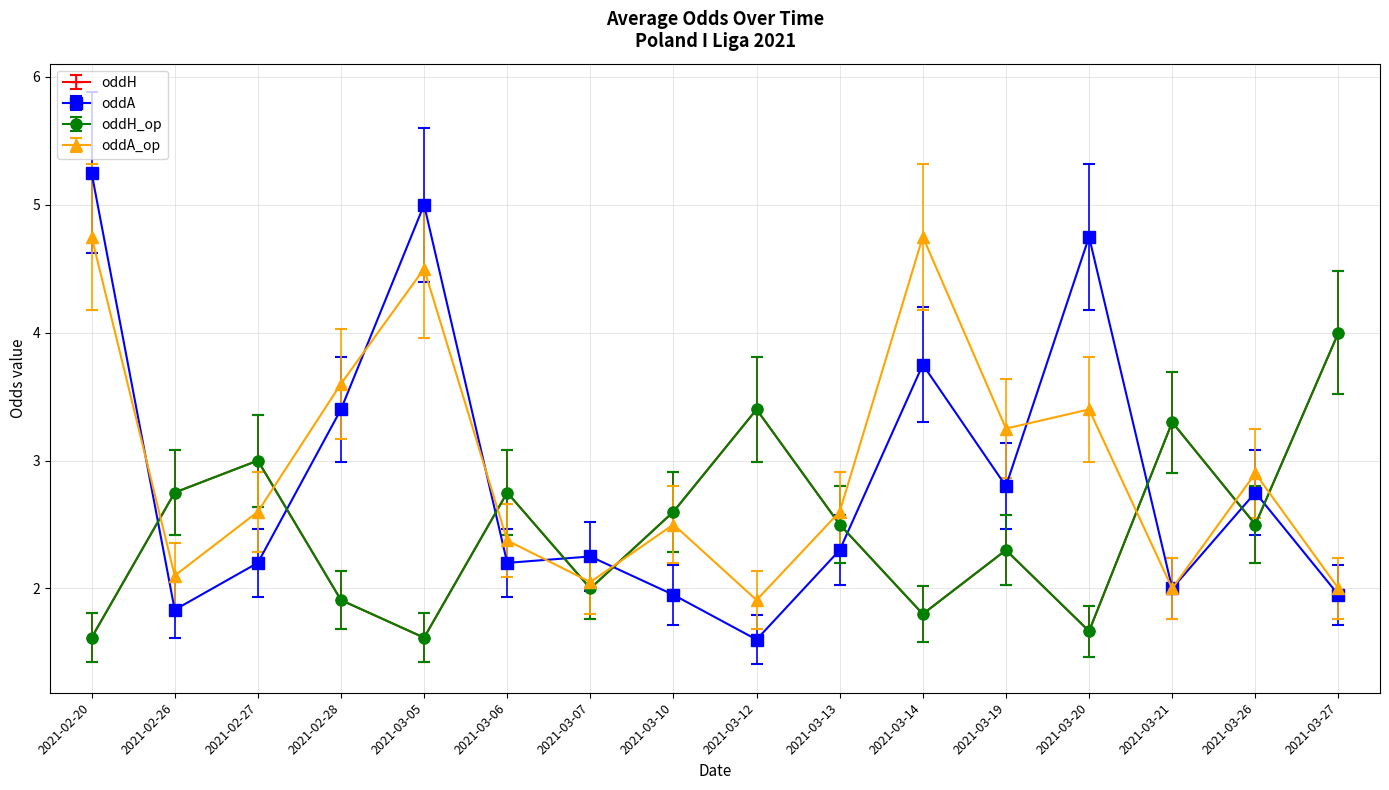

The oddA_op series shows 3.3 at 2021-02-26. True or false?

False